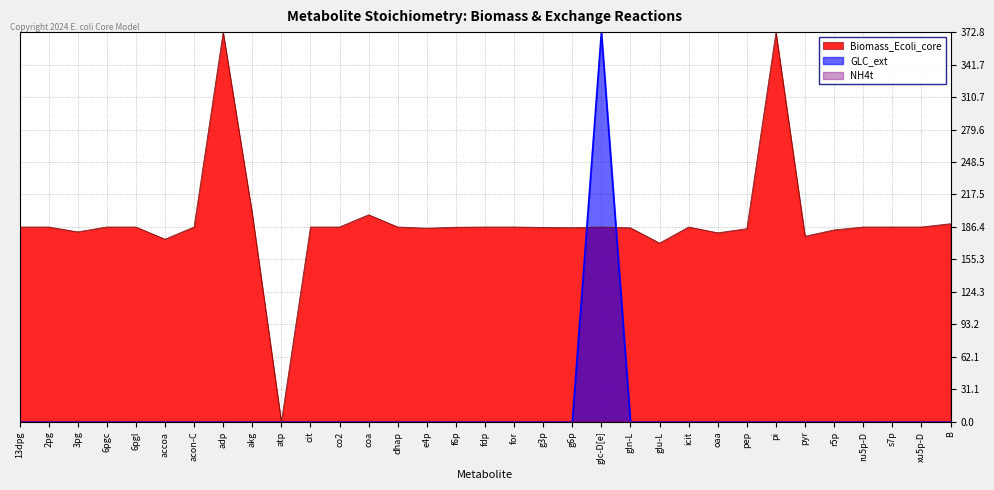

Rank the categories by Biomass_Ecoli_core value from lowest to highest.

atp, glu-L, accoa, pyr, oaa, 3pg, r5p, pep, e4p, gln-L, g6p, g3p, f6p, 13dpg, 2pg, 6pgc, 6pgl, acon-C, cit, co2, dhap, fdp, for, glc-D[e], icit, ru5p-D, s7p, xu5p-D, B, coa, akg, adp, pi